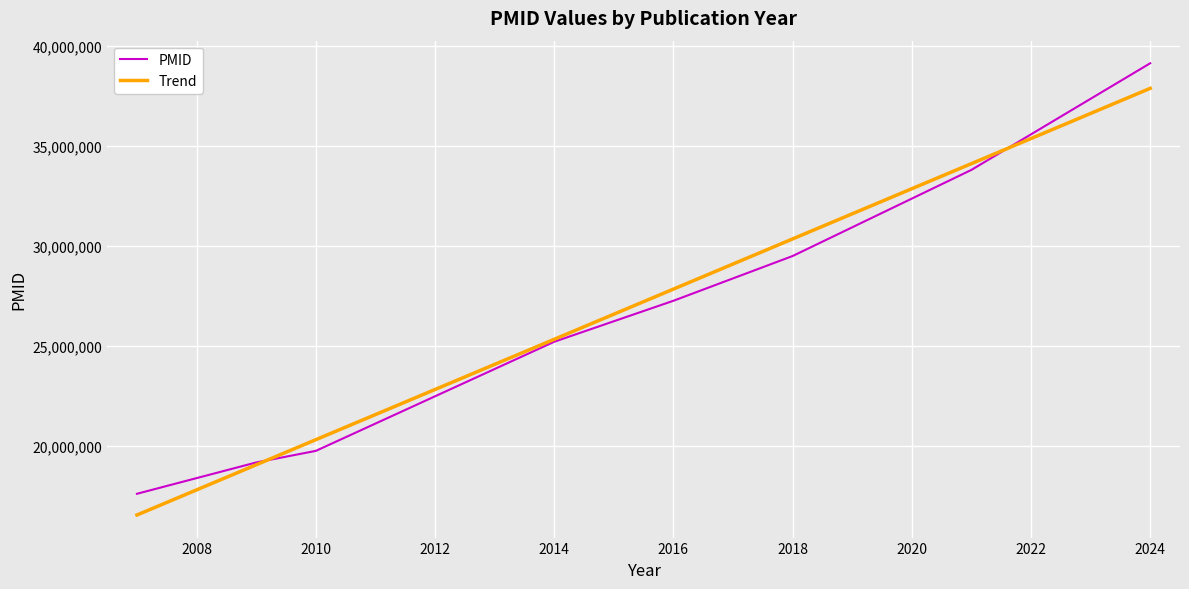

What is the smallest value displayed?

16565494.8